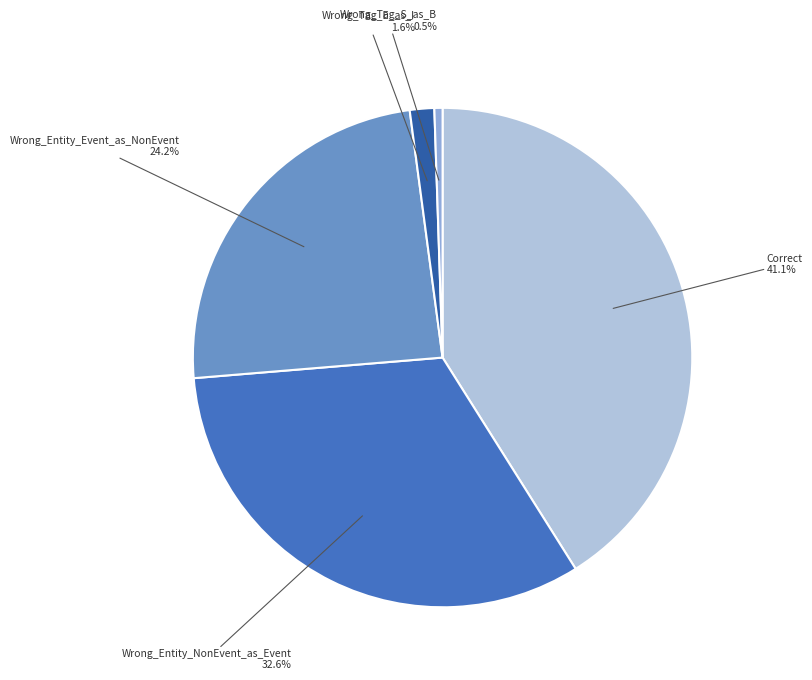

Approximately how many times larger is the value at Wrong_Entity_NonEvent_as_Event compared to Wrong_Tag_S_as_B?

62.0